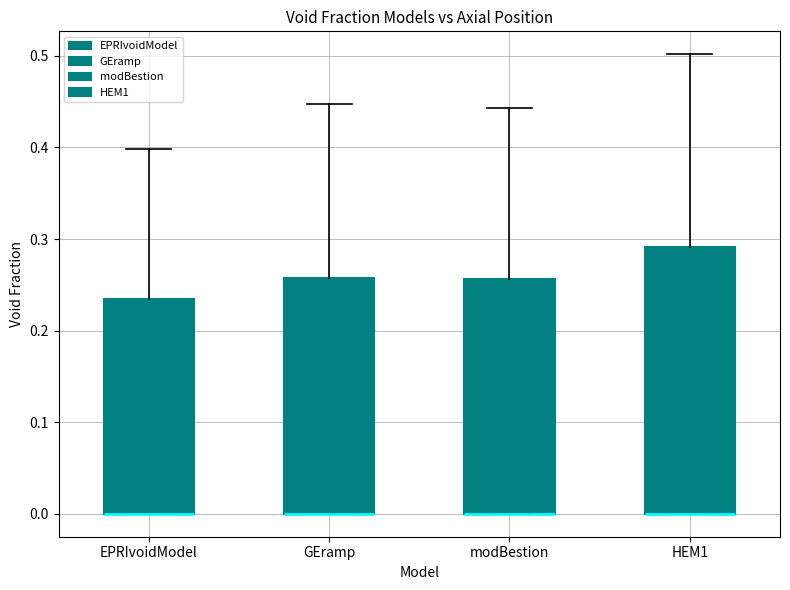

Reading left to right, transcribe this box plot: for each box, give where its median line is, the range the box spans, and where its two whiskers end, as read against the y-axis. The values are not printed on the chart, so give them approximately, as read against the axis.

EPRIvoidModel: median 0.00 (drawn on the box's lower edge), box 0.00 to 0.23, whiskers 0.00 to 0.40
GEramp: median 0.00 (drawn on the box's lower edge), box 0.00 to 0.26, whiskers 0.00 to 0.45
modBestion: median 0.00 (drawn on the box's lower edge), box 0.00 to 0.26, whiskers 0.00 to 0.44
HEM1: median 0.00 (drawn on the box's lower edge), box 0.00 to 0.29, whiskers 0.00 to 0.50